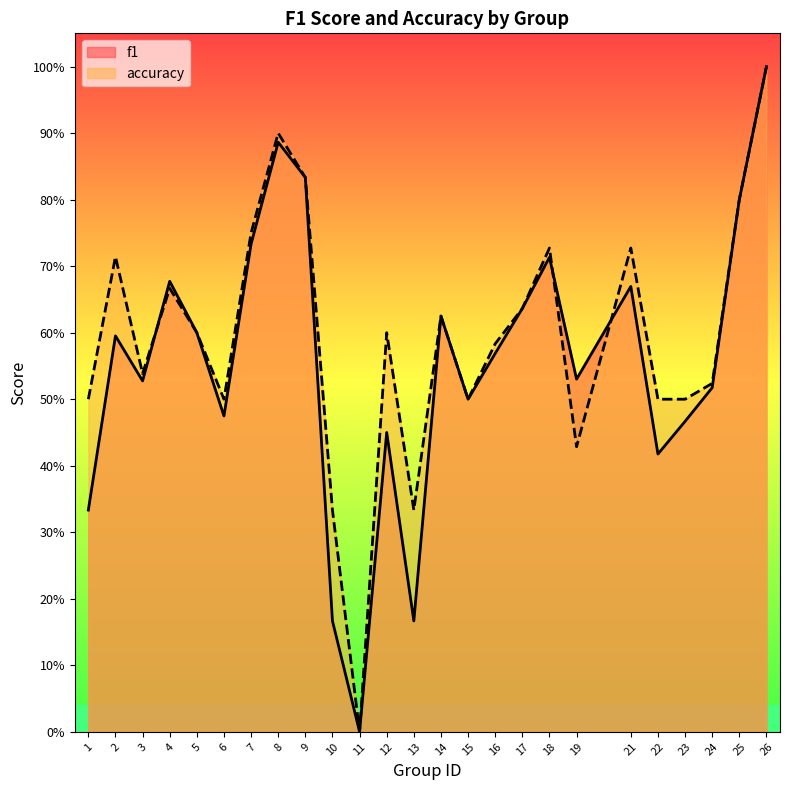

List the series in order of their peak value, lowest first.

f1, accuracy